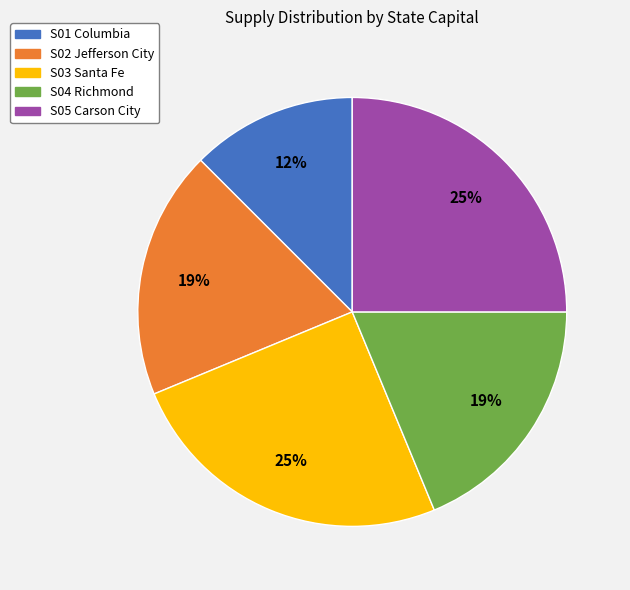

To the nearest percent, what portion does S03 Santa Fe represent?

25%